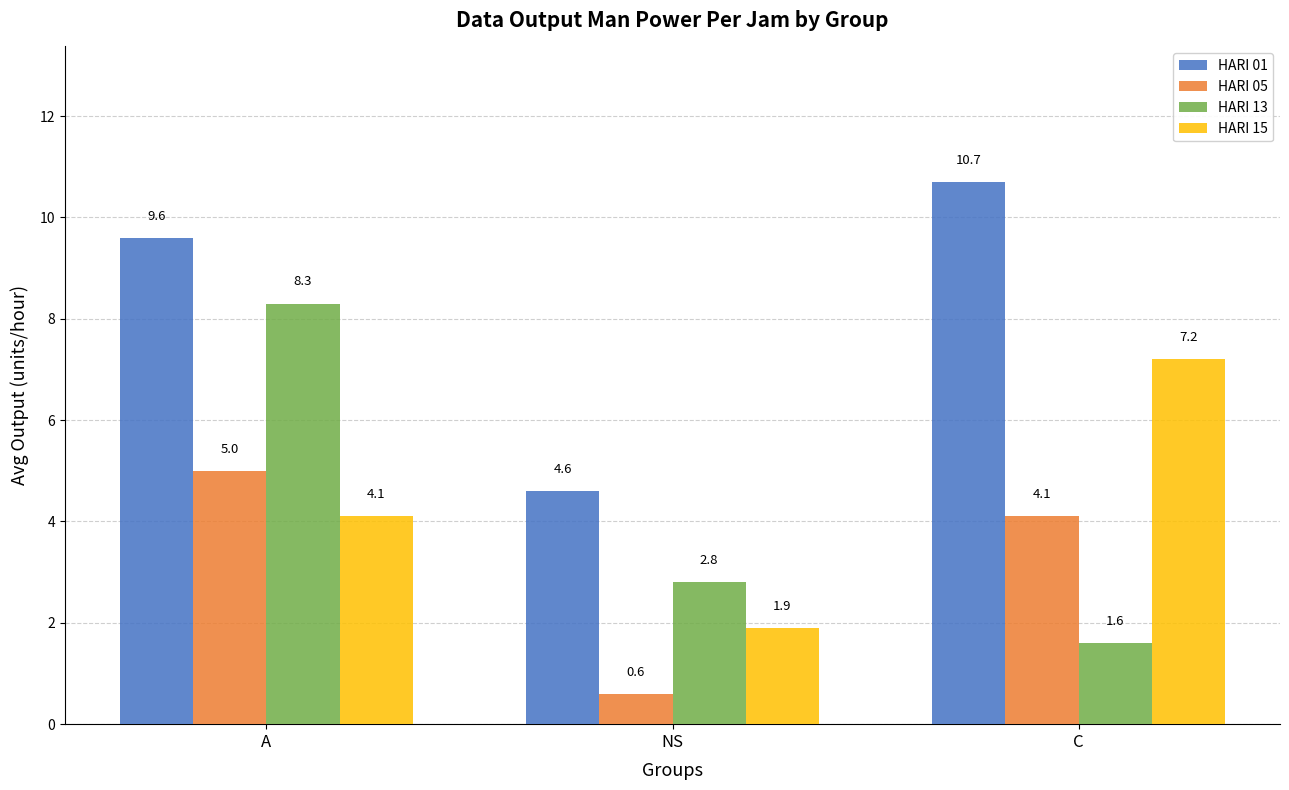

What is the difference between the highest and lowest values at A?

5.5